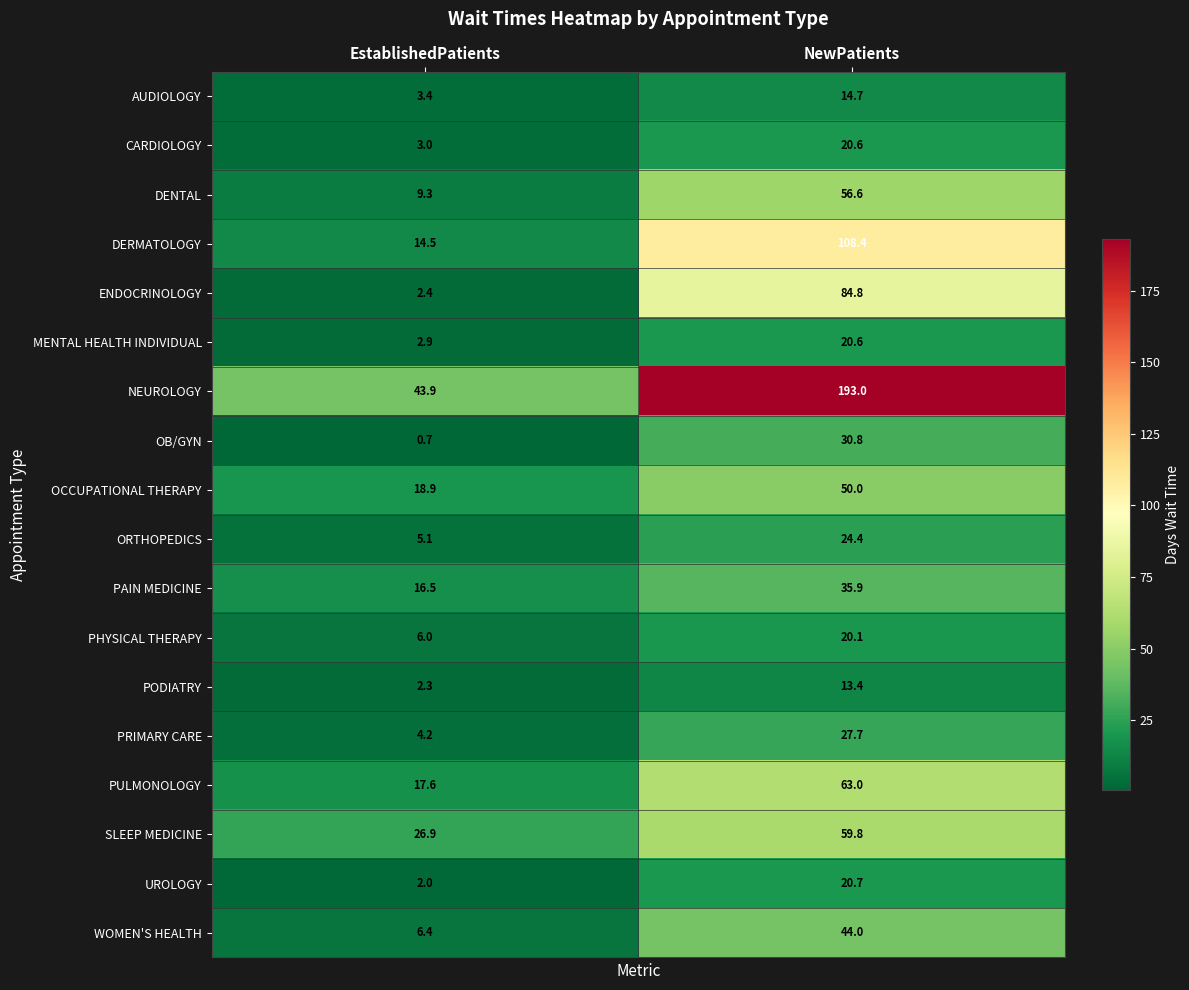

What is the total value across all series at EstablishedPatients?

186.0